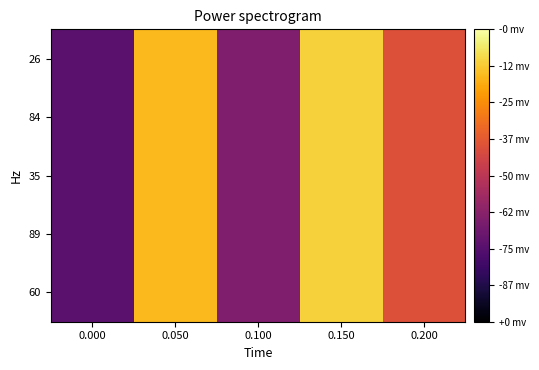

Reading left to right, list all the values displayed in this chart.

26: 0.000=26	0.050=84	0.100=35	0.150=89	0.200=60
84: 0.000=26	0.050=84	0.100=35	0.150=89	0.200=60
35: 0.000=26	0.050=84	0.100=35	0.150=89	0.200=60
89: 0.000=26	0.050=84	0.100=35	0.150=89	0.200=60
60: 0.000=26	0.050=84	0.100=35	0.150=89	0.200=60